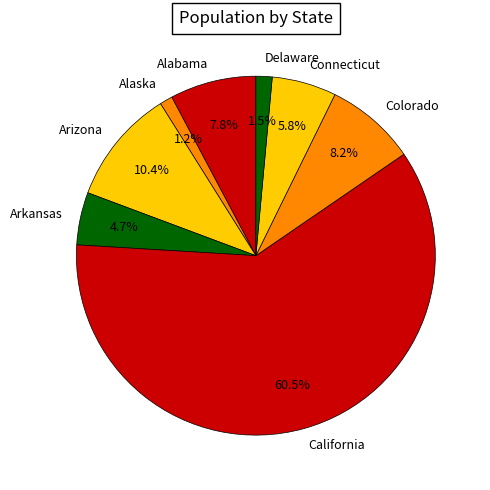

Between California and Colorado, which is larger?

California